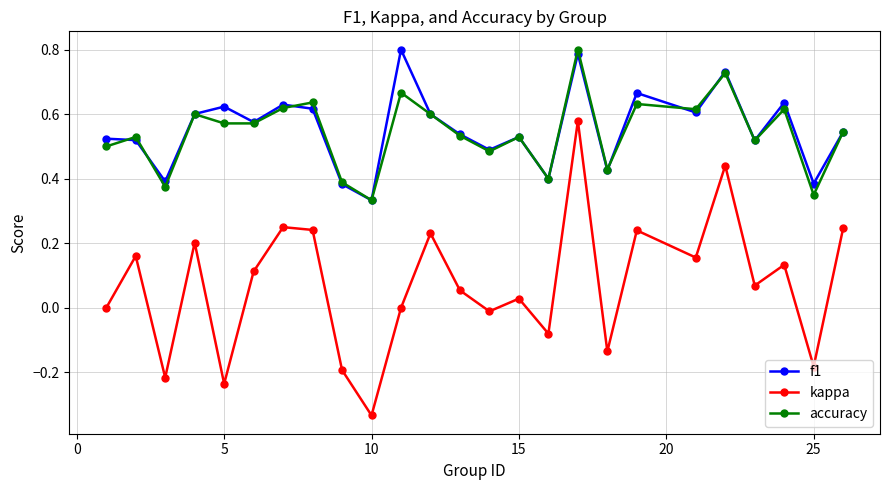

True or false: kappa has more than 1 interior local peaks.

True